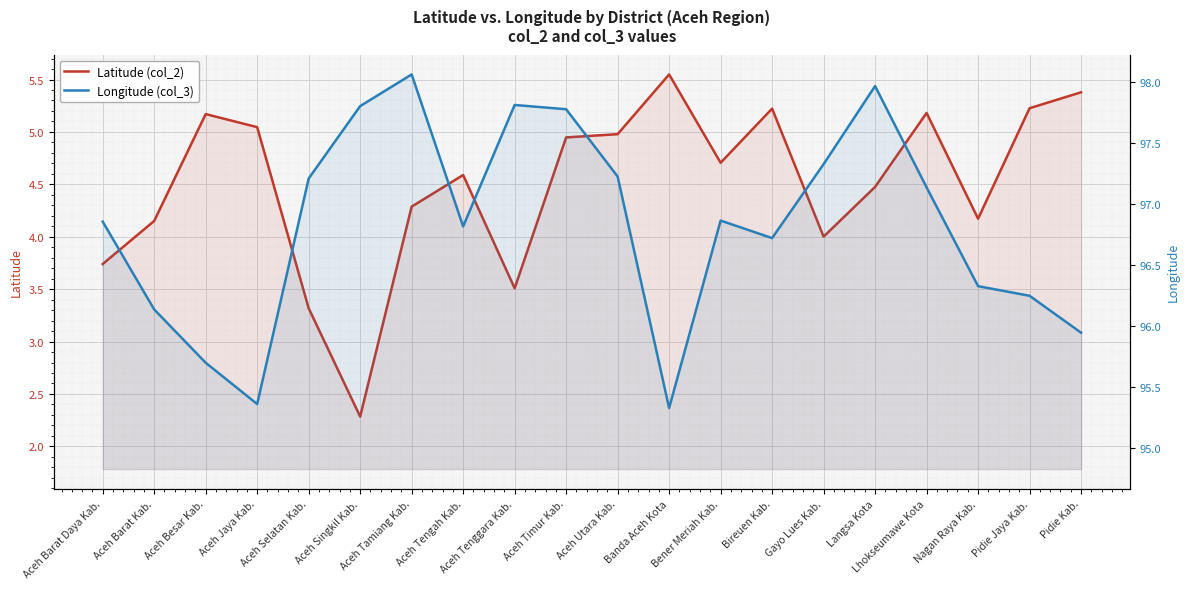

What is the difference between the highest and lowest values at Banda Aceh Kota?

89.8